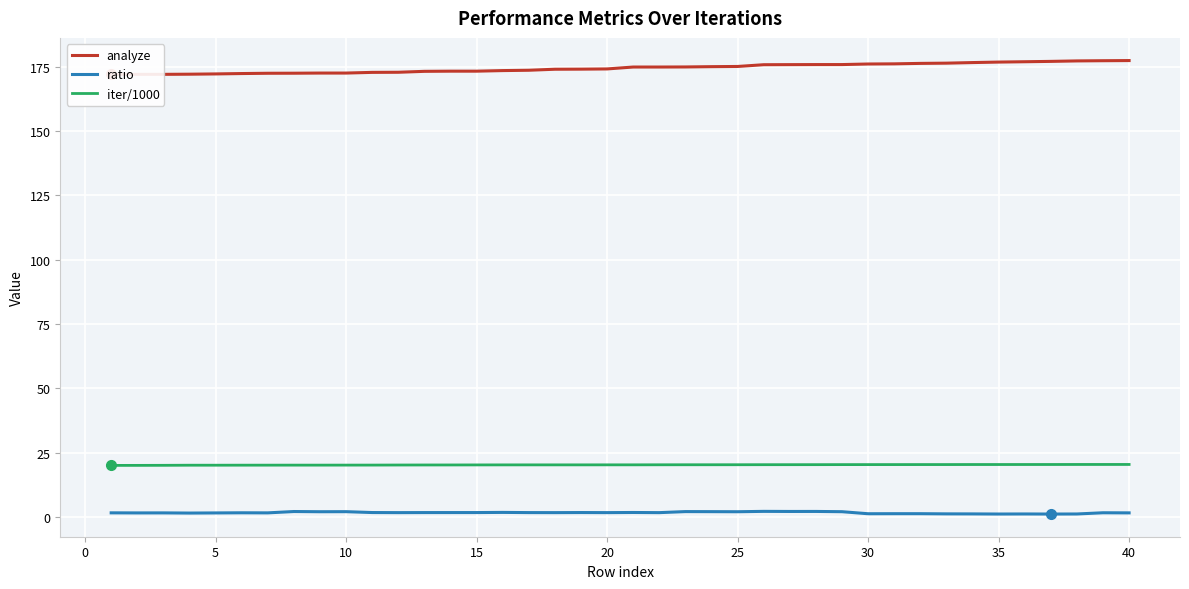

True or false: ratio and iter/1000 cross at least once.

False